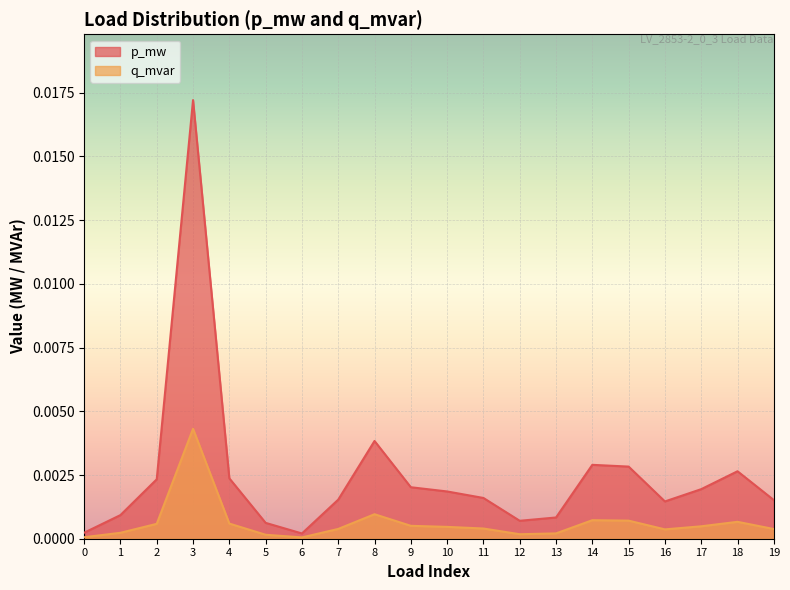

Where is the first local maximum for p_mw?

3